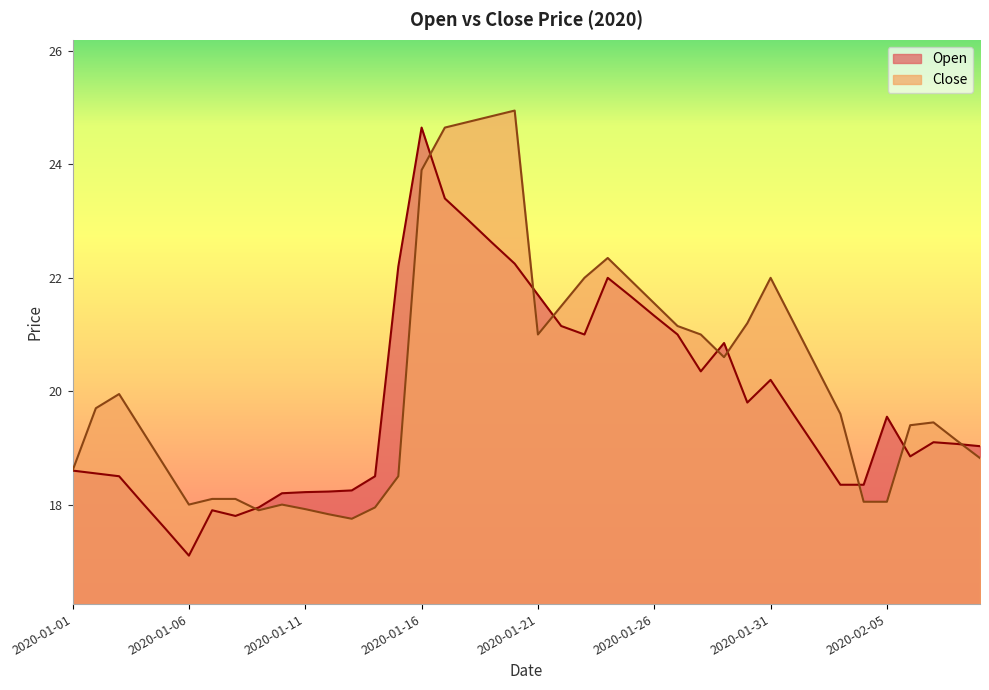

Reading left to right, what are all the values shown in this chart?

Open: 2020-01-01=18.6	2020-01-02=18.6	2020-01-03=18.5	2020-01-04=18.0	2020-01-05=17.6	2020-01-06=17.1	2020-01-07=17.9	2020-01-08=17.8	2020-01-09=17.9	2020-01-10=18.2	2020-01-11=18.2	2020-01-12=18.2	2020-01-13=18.2	2020-01-14=18.5	2020-01-15=22.2	2020-01-16=24.6	2020-01-17=23.4	2020-01-18=23.0	2020-01-19=22.6	2020-01-20=22.2	2020-01-21=21.7	2020-01-22=21.1	2020-01-23=21.0	2020-01-24=22.0	2020-01-25=21.7	2020-01-26=21.3	2020-01-27=21.0	2020-01-28=20.4	2020-01-29=20.9	2020-01-30=19.8	2020-01-31=20.2	2020-02-01=19.6	2020-02-02=19.0	2020-02-03=18.4	2020-02-04=18.4	2020-02-05=19.6	2020-02-06=18.9	2020-02-07=19.1	2020-02-08=19.1	2020-02-09=19.0
Close: 2020-01-01=18.6	2020-01-02=19.7	2020-01-03=19.9	2020-01-04=19.3	2020-01-05=18.6	2020-01-06=18.0	2020-01-07=18.1	2020-01-08=18.1	2020-01-09=17.9	2020-01-10=18.0	2020-01-11=17.9	2020-01-12=17.8	2020-01-13=17.8	2020-01-14=17.9	2020-01-15=18.5	2020-01-16=23.9	2020-01-17=24.6	2020-01-18=24.8	2020-01-19=24.9	2020-01-20=24.9	2020-01-21=21.0	2020-01-22=21.5	2020-01-23=22.0	2020-01-24=22.4	2020-01-25=21.9	2020-01-26=21.6	2020-01-27=21.1	2020-01-28=21.0	2020-01-29=20.6	2020-01-30=21.2	2020-01-31=22.0	2020-02-01=21.2	2020-02-02=20.4	2020-02-03=19.6	2020-02-04=18.1	2020-02-05=18.1	2020-02-06=19.4	2020-02-07=19.4	2020-02-08=19.1	2020-02-09=18.8